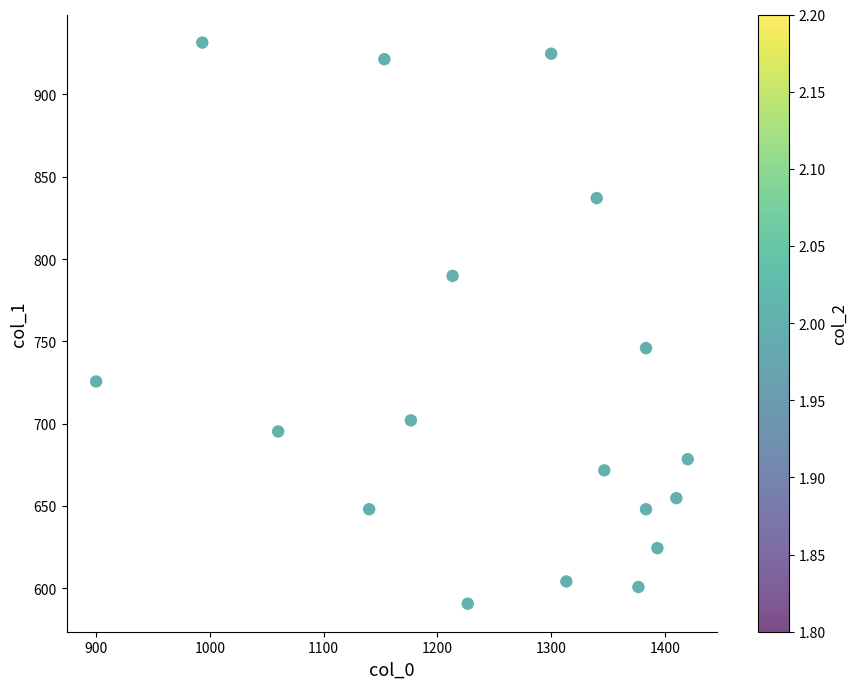

What Y value in the scatter plot is closest to 761?

745.9